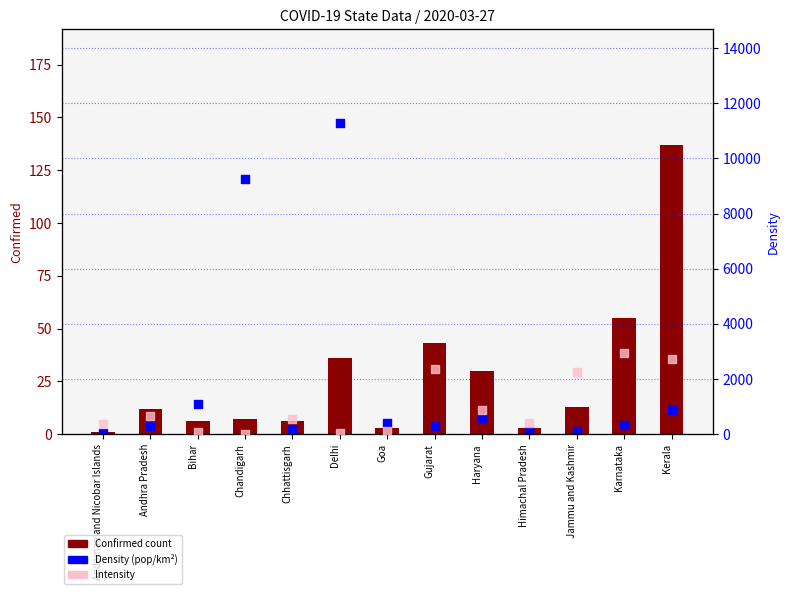

Which series has the largest total across all categories?

Density (pop/km²)